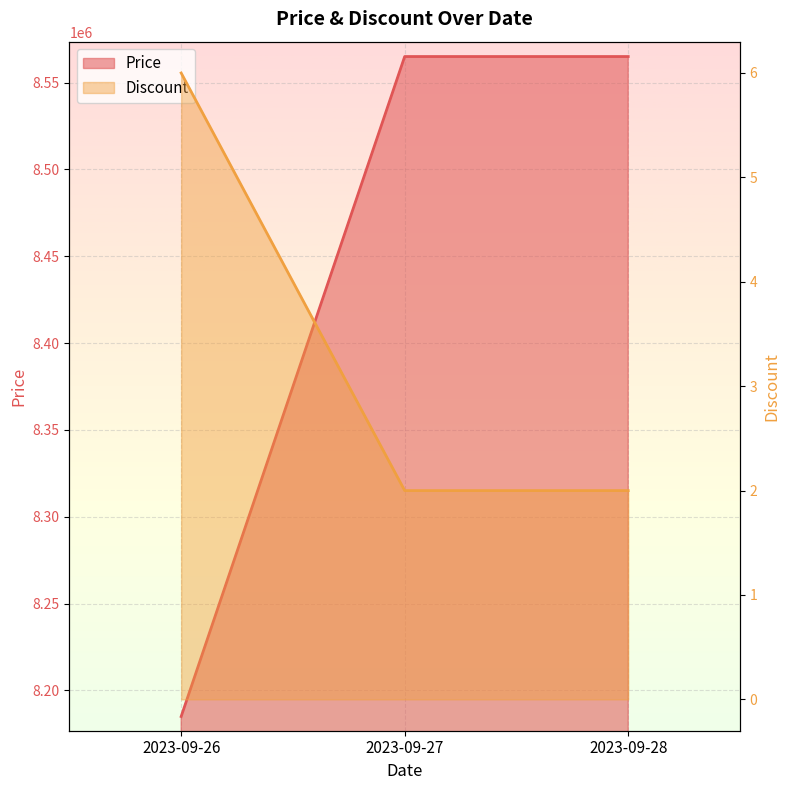

What is the smallest value displayed?

2